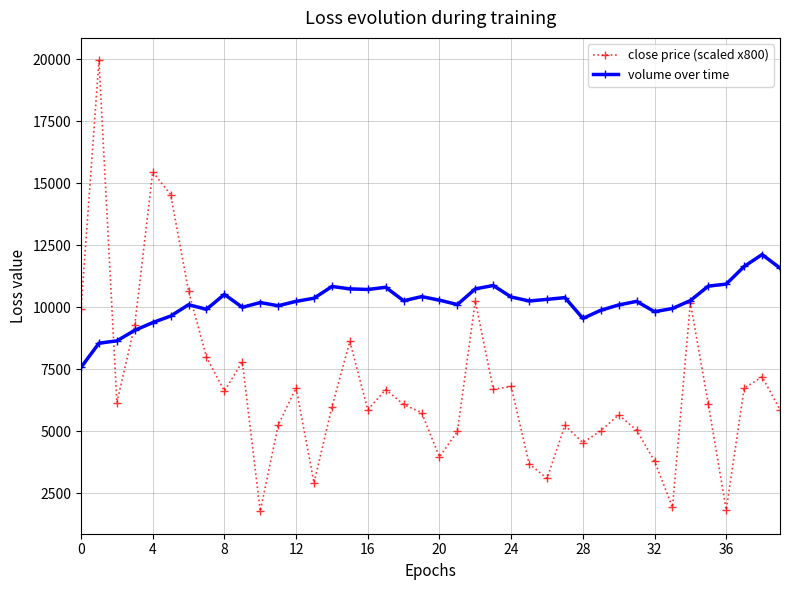

How many categories are shown in the chart?

40